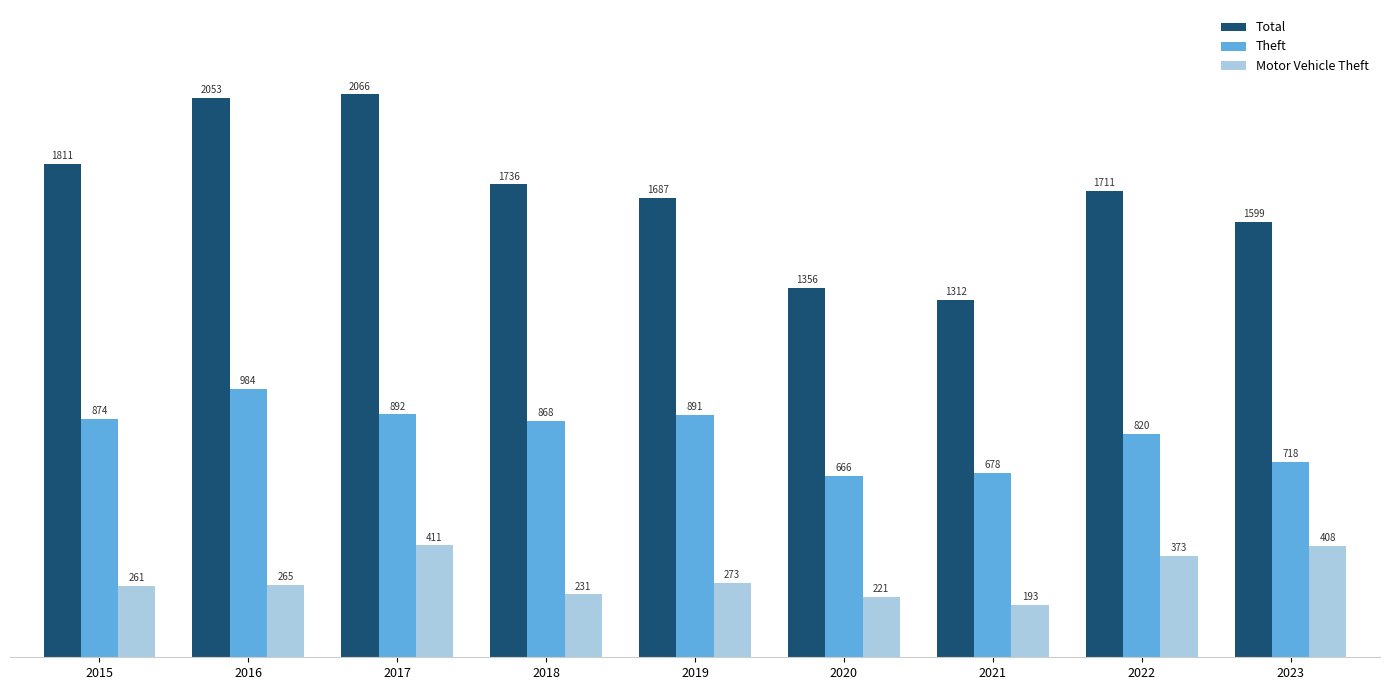

Where does the Total series first go above 1711?

2015